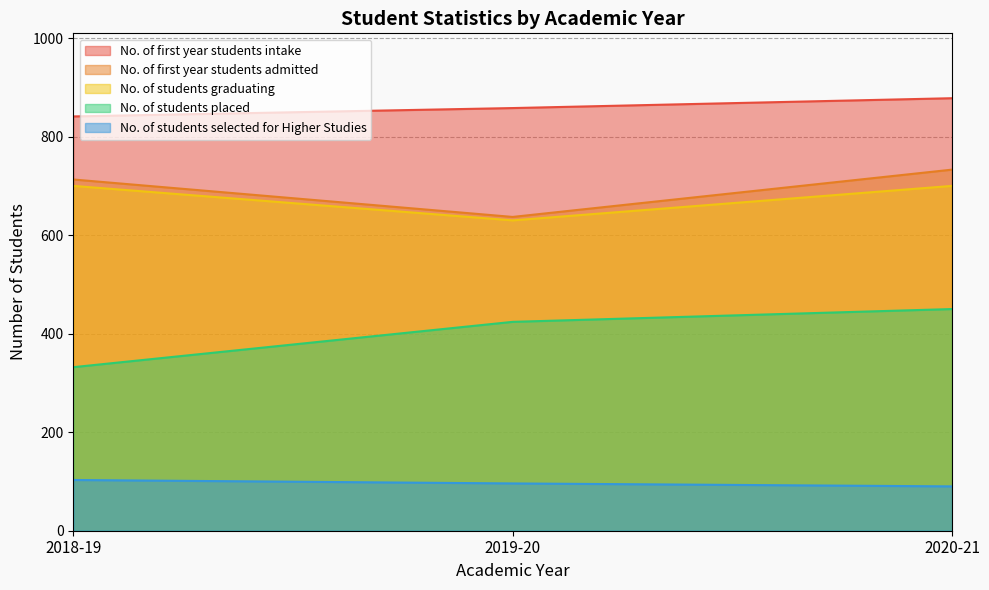

Is it true that No. of students graduating equals 630 at 2019-20?

True